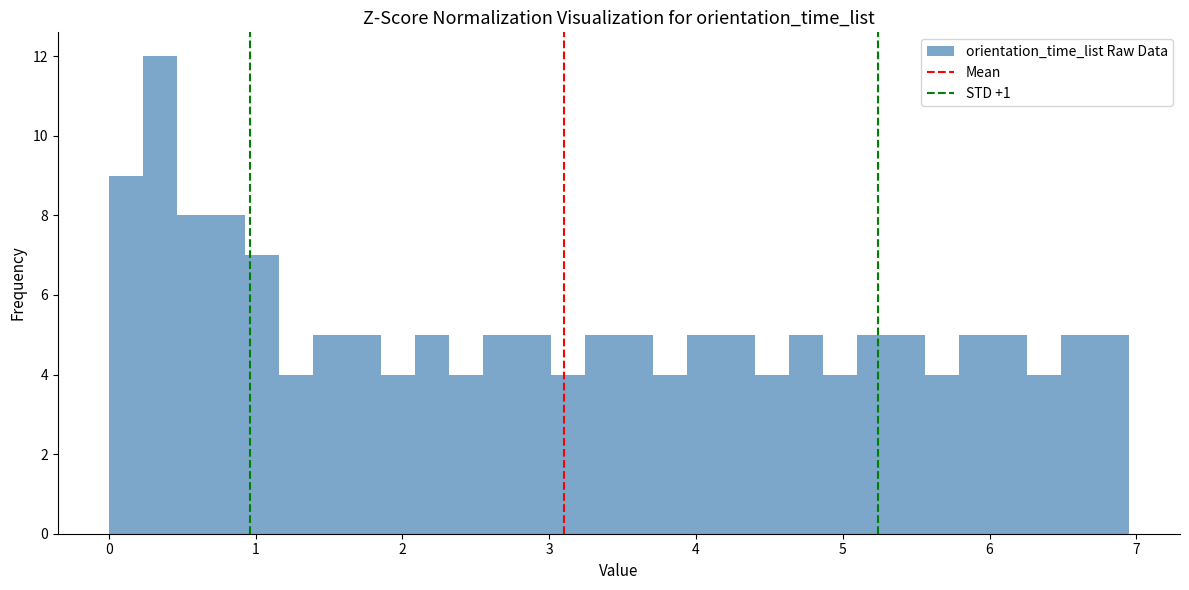

Around what value on the x-axis is the tallest bar? Give the approximate position of its centre, as read against the axis.

0.3